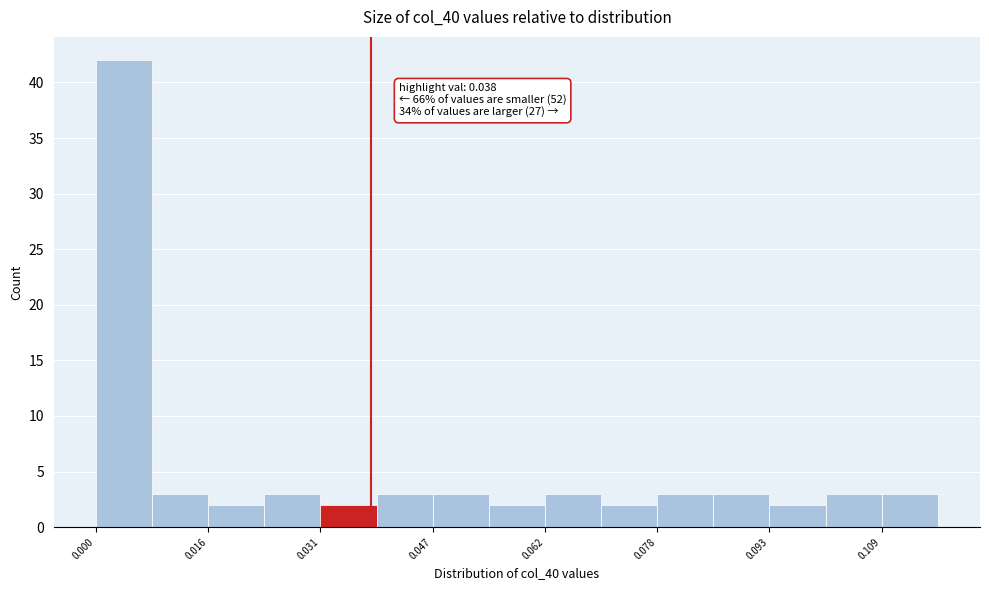

Read against the x-axis, roughly where is the centre of the tallest bar?

0.004